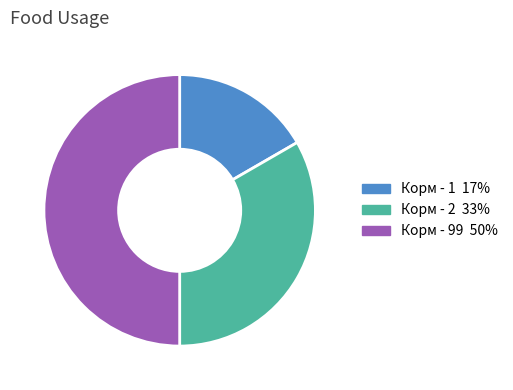

Rank the categories by value from lowest to highest.

Корм - 1, Корм - 2, Корм - 99